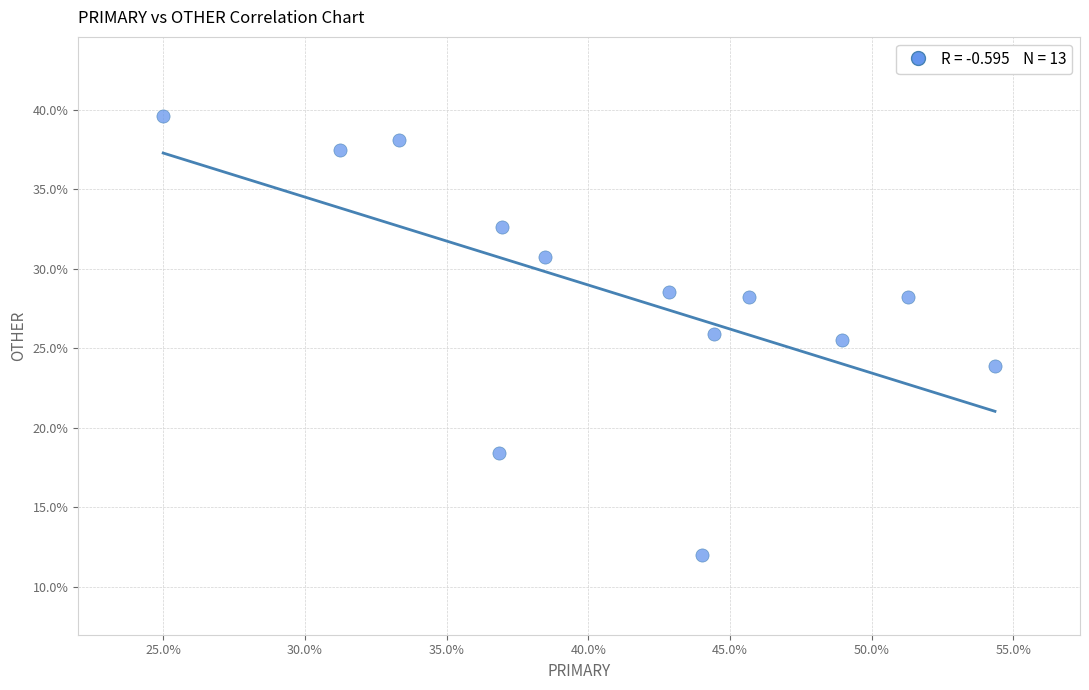

What is the range of X values (max minus min)?

29.3